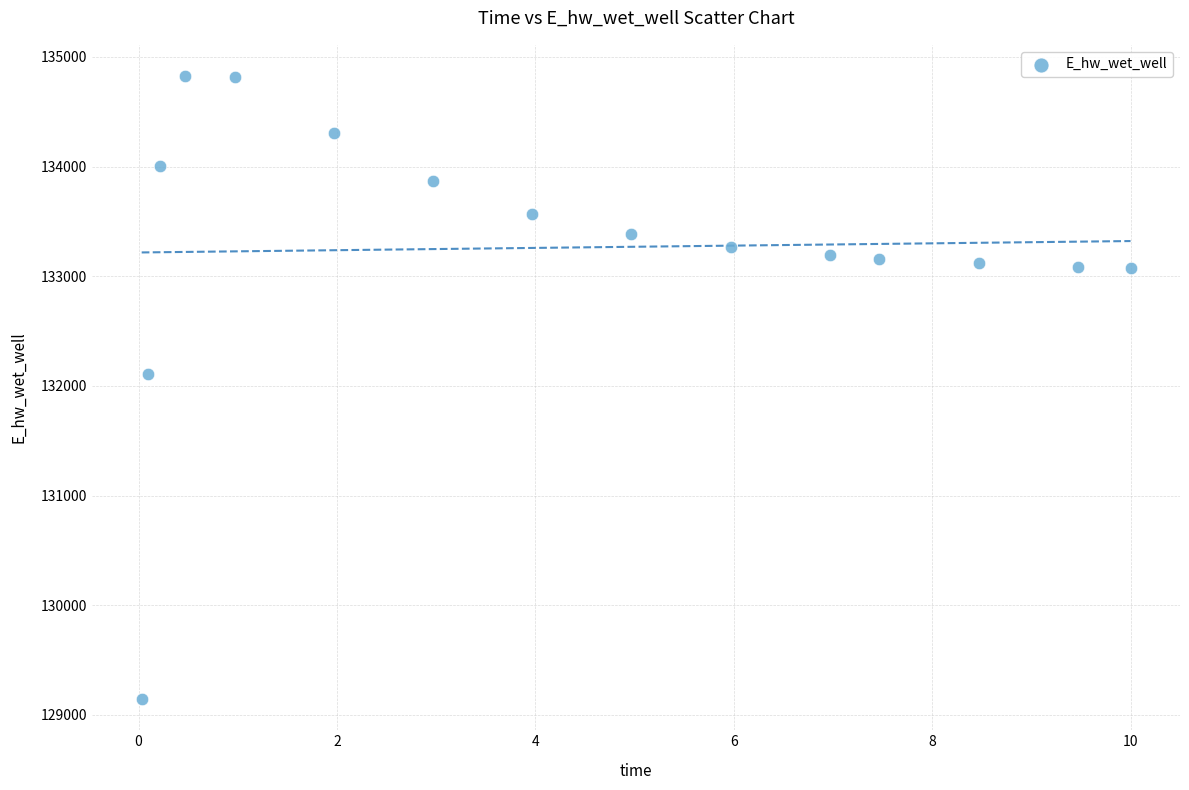

What is the range of X values (max minus min)?

10.0